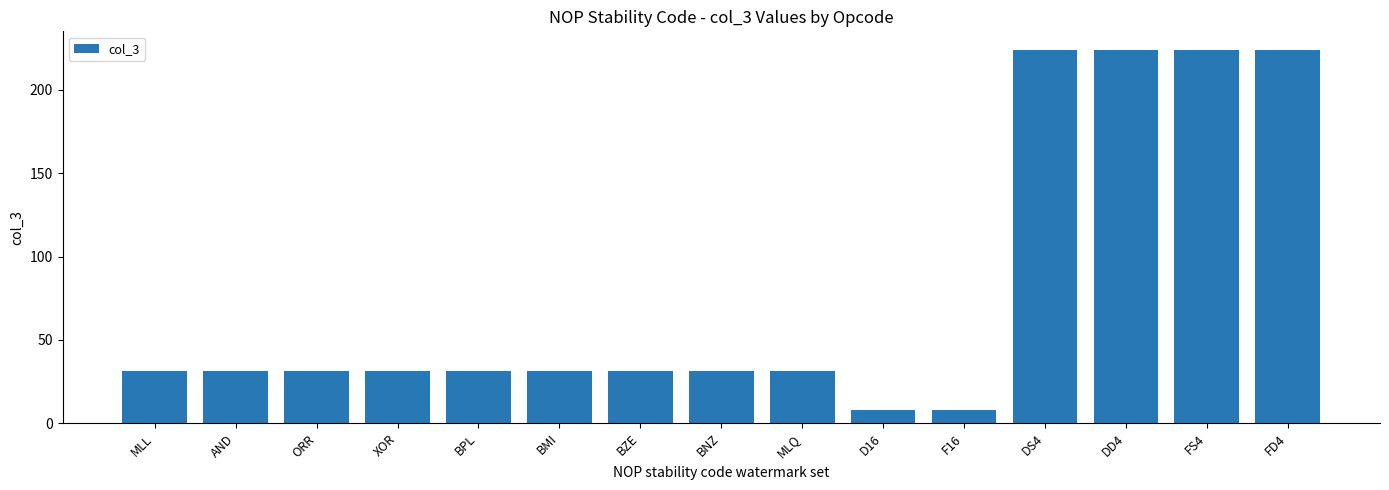

Which has a higher value, DD4 or BZE?

DD4